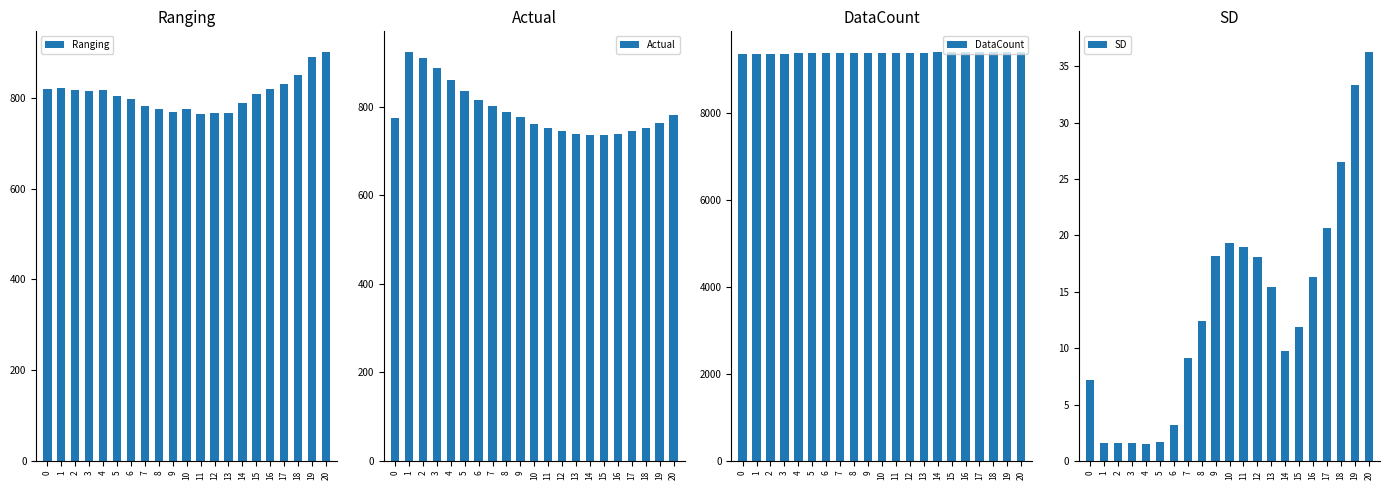

The value of SD at 11 is 7.2. True or false?

False